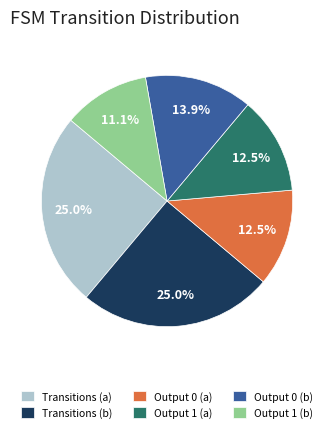

To the nearest percent, what is the difference between the largest and smallest slice percentages?

14%